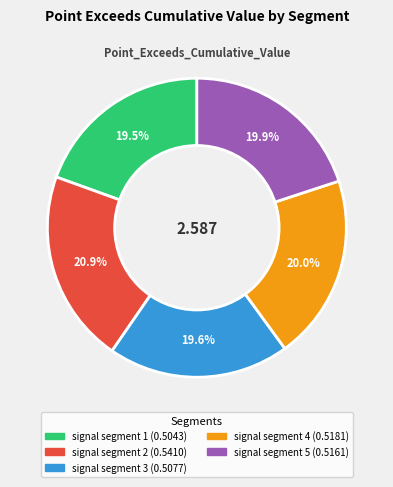

What portion of the pie excludes signal segment 4?

80.0%